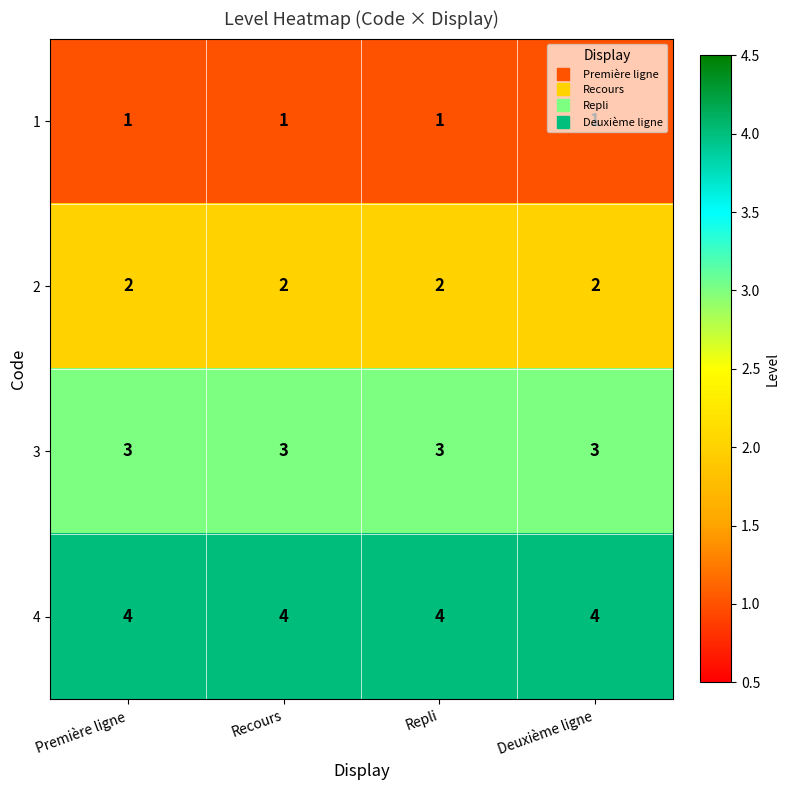

What is the spread (max minus min) of values at Première ligne?

3